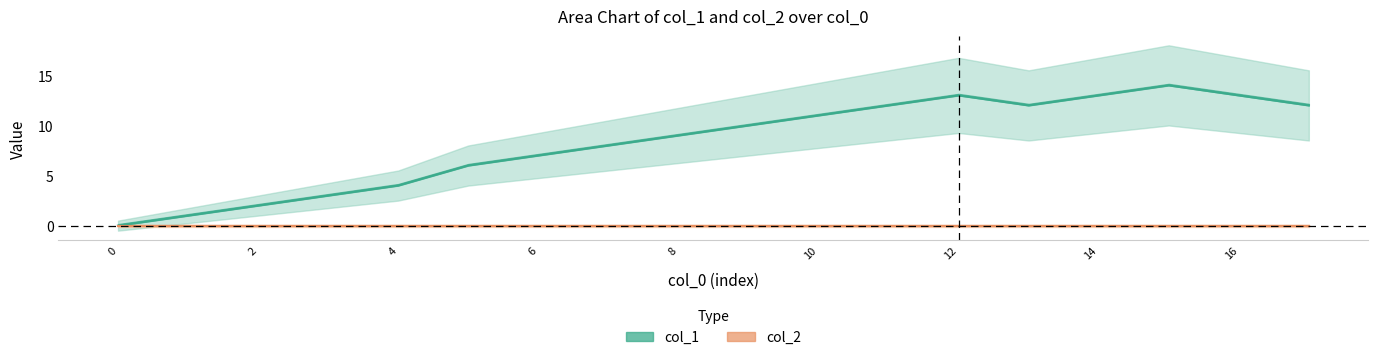

At which label does the data first exceed 10?

10